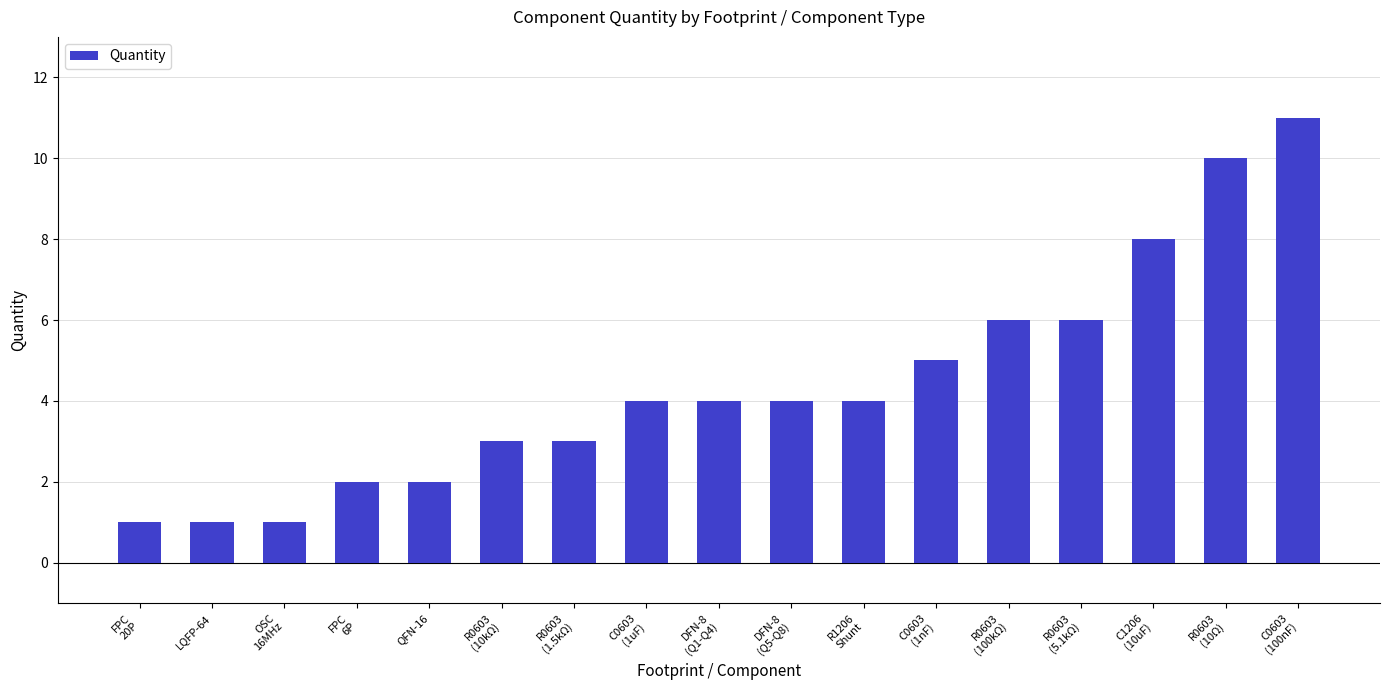

What is the change in value from OSC
16MHz to C1206
(10uF)?

+7